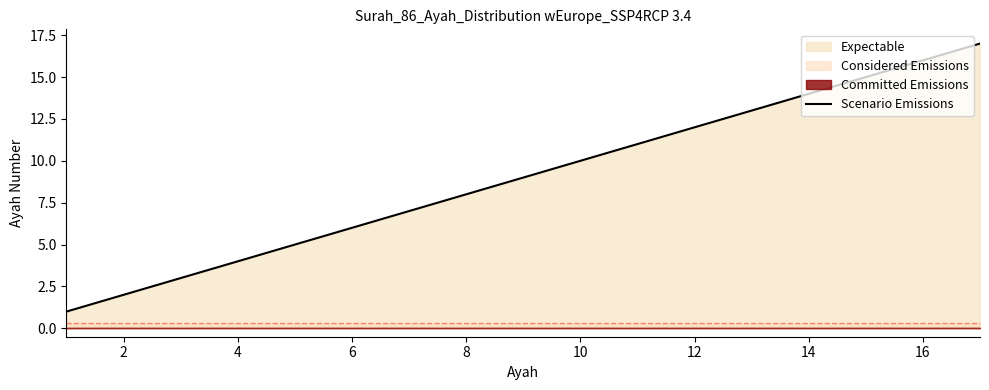

The value of Scenario Emissions at 14 is 14. True or false?

True